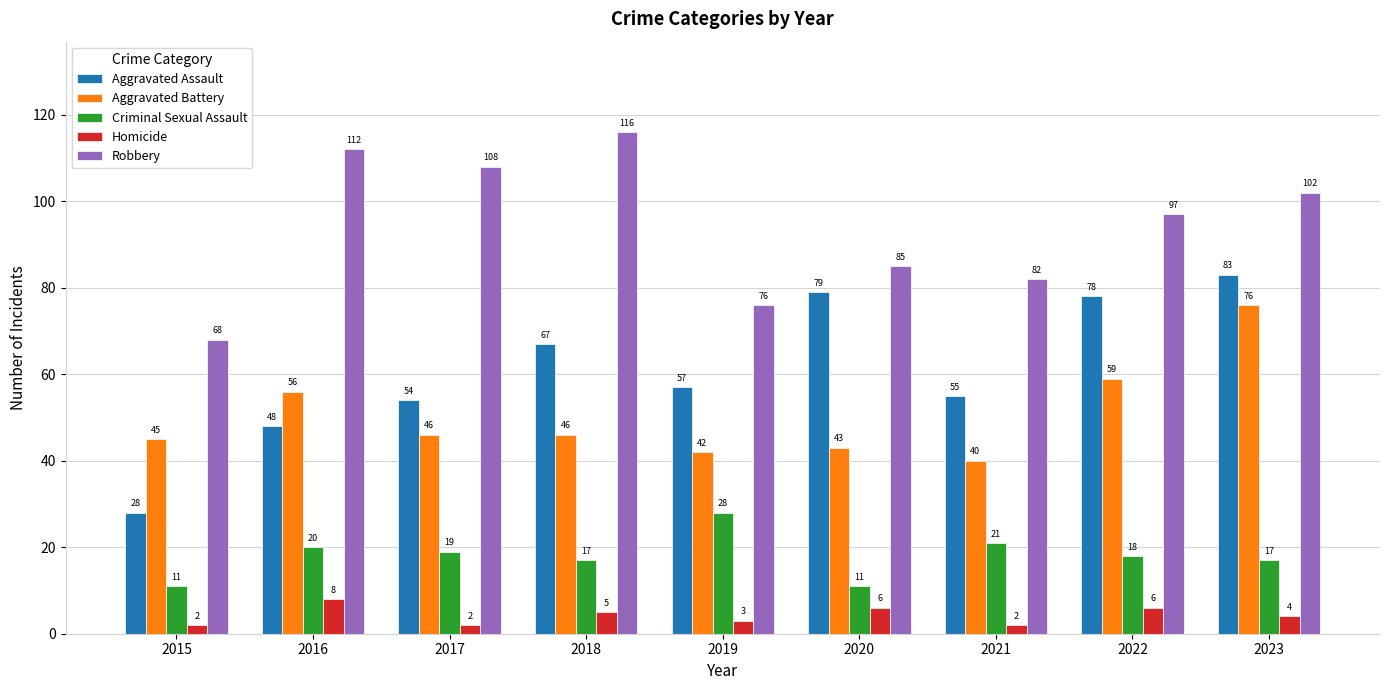

Reading left to right, transcribe all the data shown in this chart.

Aggravated Assault: 2015=28	2016=48	2017=54	2018=67	2019=57	2020=79	2021=55	2022=78	2023=83
Aggravated Battery: 2015=45	2016=56	2017=46	2018=46	2019=42	2020=43	2021=40	2022=59	2023=76
Criminal Sexual Assault: 2015=11	2016=20	2017=19	2018=17	2019=28	2020=11	2021=21	2022=18	2023=17
Homicide: 2015=2	2016=8	2017=2	2018=5	2019=3	2020=6	2021=2	2022=6	2023=4
Robbery: 2015=68	2016=112	2017=108	2018=116	2019=76	2020=85	2021=82	2022=97	2023=102